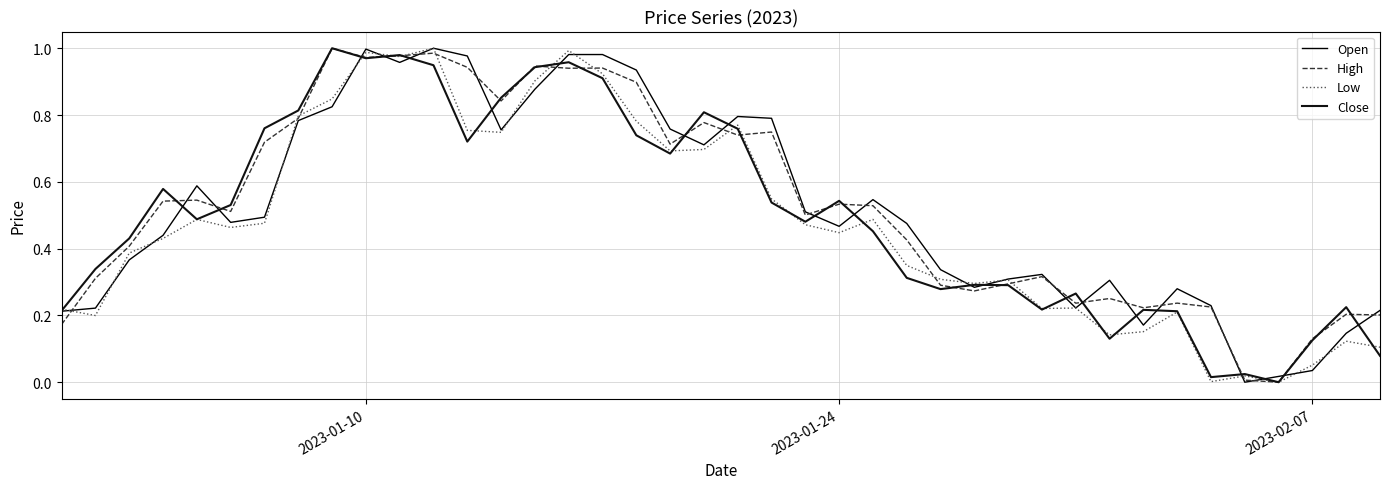

What are all the series names shown in the legend?

Open, High, Low, Close